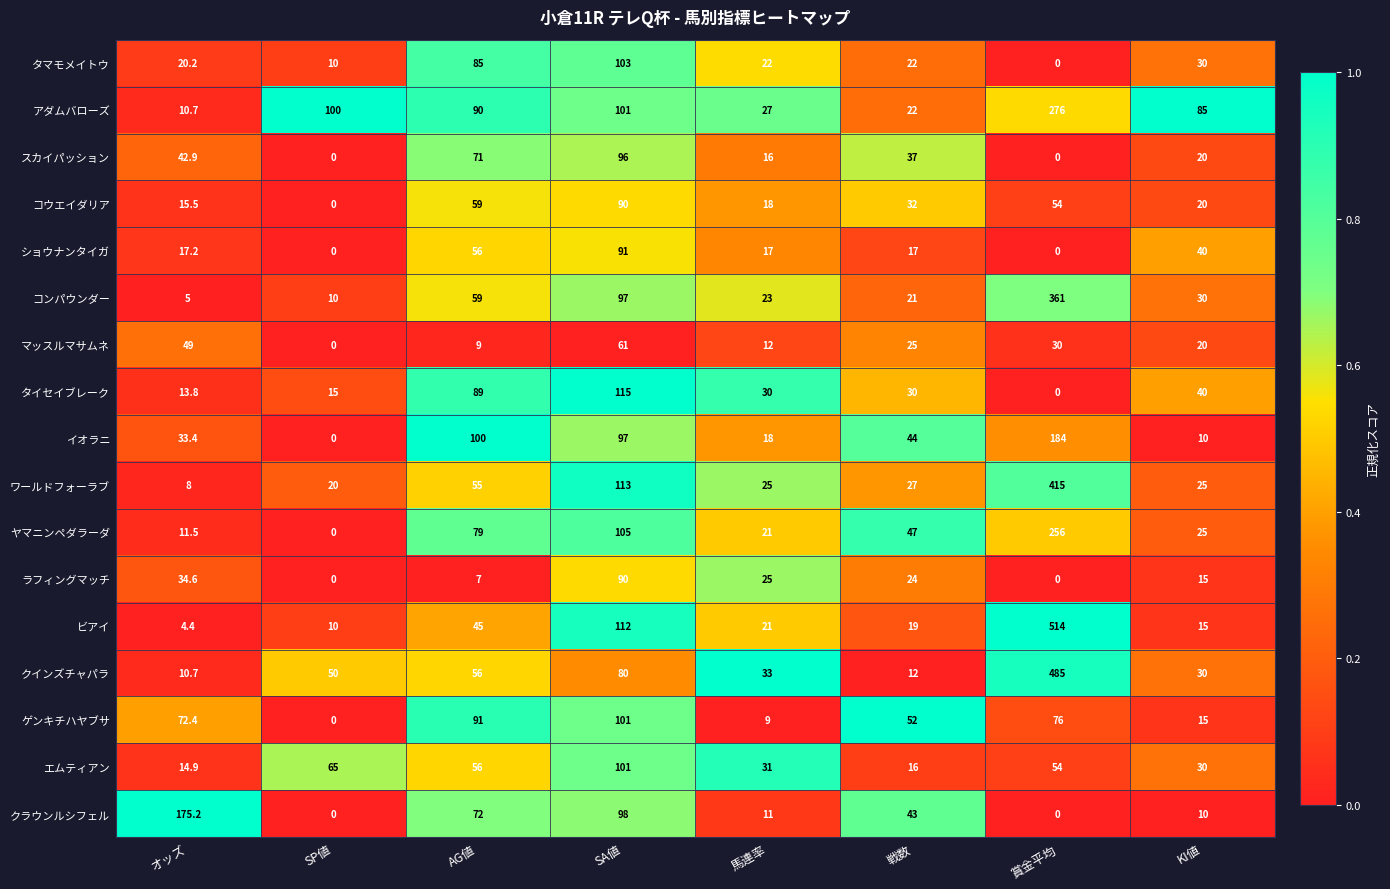

List the labels in order of コンパウンダー value, smallest first.

オッズ, SP値, 戦数, 馬連率, KI値, AG値, SA値, 賞金平均